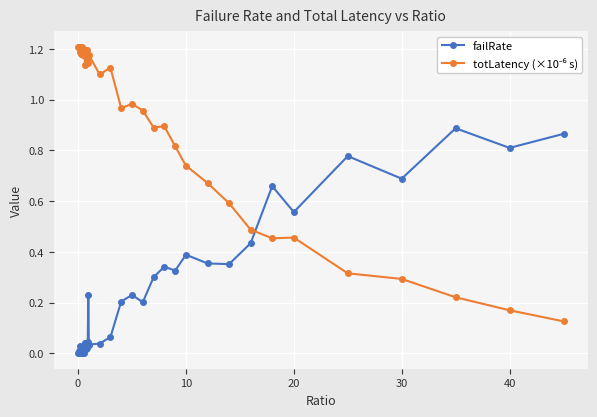

At how many categories does at least one series exceed 1?

23